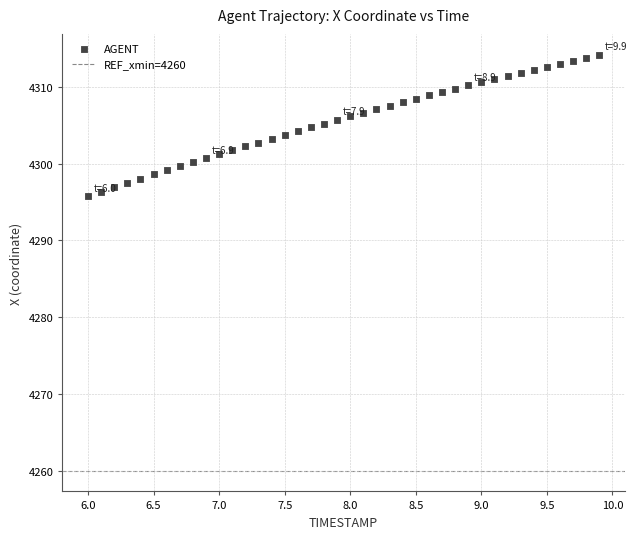

What is the range of Y values (max minus min)?

18.5